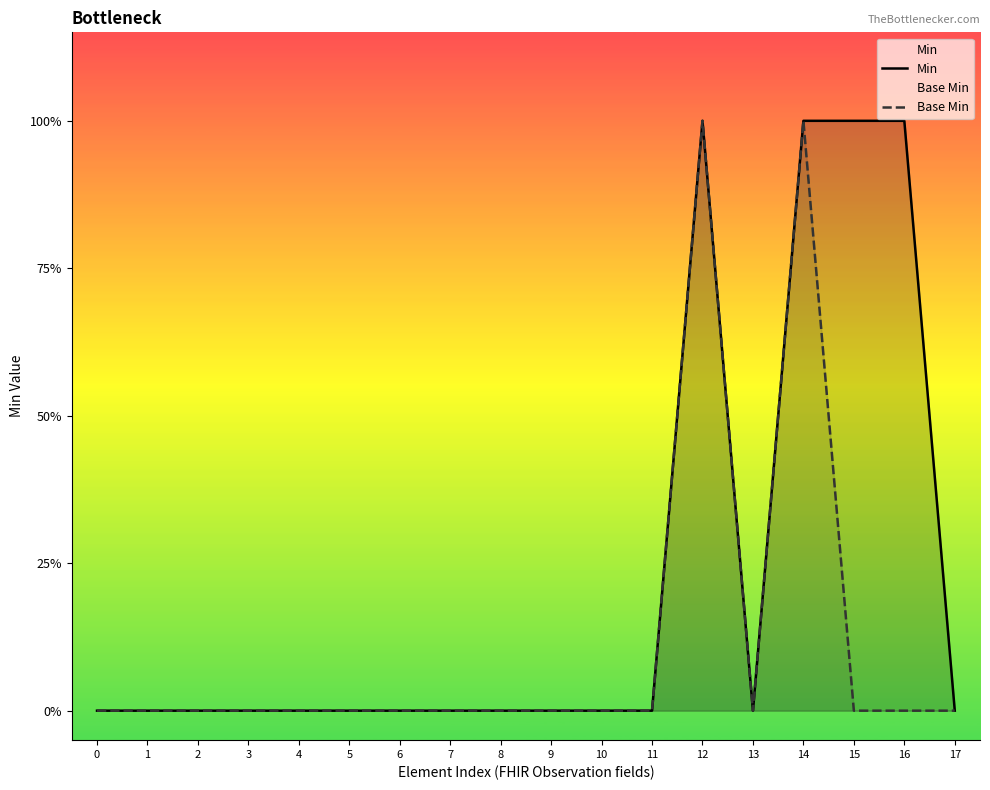

Between 11 and 14, which is larger?

14